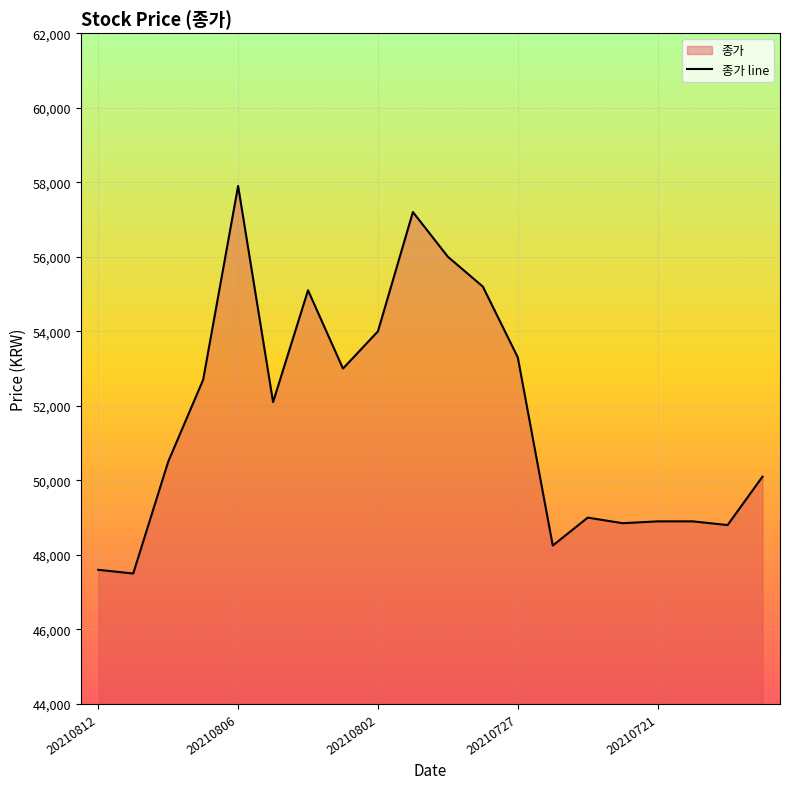

True or false: the data shows 48900 at 20210721.

True